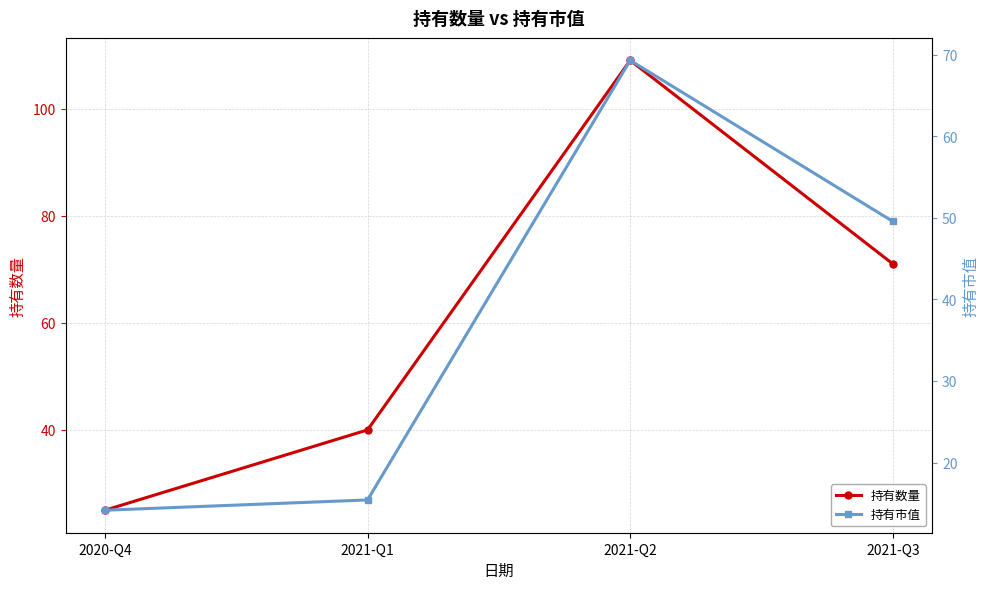

Does the chart have visible grid lines?

Yes